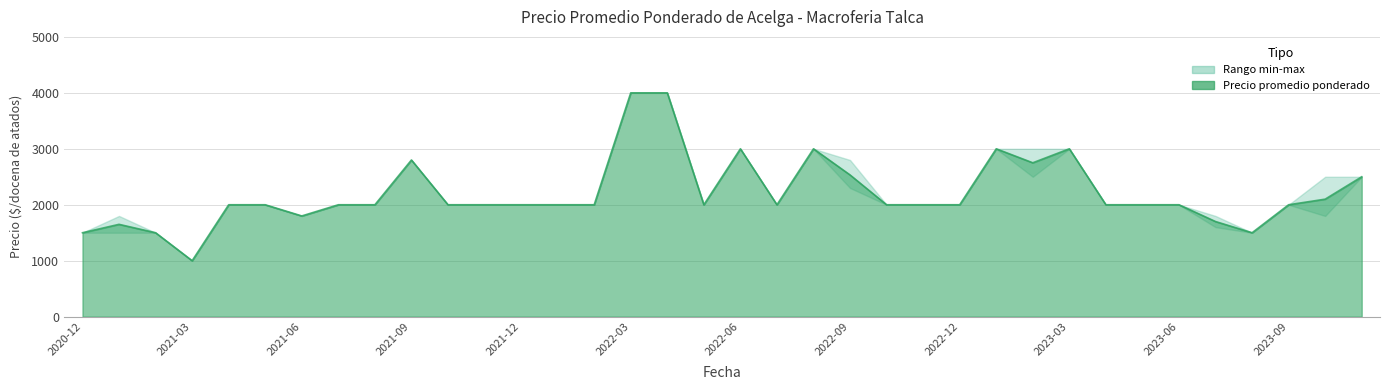

Reading left to right, list all the values displayed in this chart.

Precio minimo: 1500	1500	1500	1000	2000	2000	1800	2000	2000	2800	2000	2000	2000	2000	2000	4000	4000	2000	3000	2000	3000	2300	2000	2000	2000	3000	2500	3000	2000	2000	2000	1600	1500	2000	1800	2500
Precio maximo: 1500	1800	1500	1000	2000	2000	1800	2000	2000	2800	2000	2000	2000	2000	2000	4000	4000	2000	3000	2000	3000	2800	2000	2000	2000	3000	3000	3000	2000	2000	2000	1800	1500	2000	2500	2500
Precio promedio ponderado: 1500	1650	1500	1000	2000	2000	1800	2000	2000	2800	2000	2000	2000	2000	2000	4000	4000	2000	3000	2000	3000	2533	2000	2000	2000	3000	2750	3000	2000	2000	2000	1700	1500	2000	2100	2500